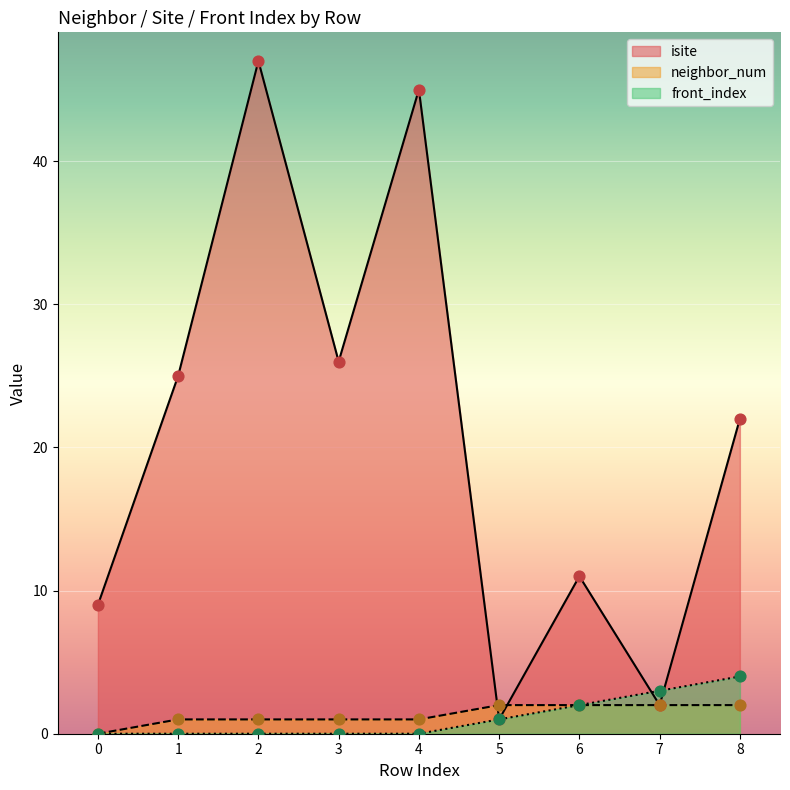

What are all the series names shown in the legend?

isite, neighbor_num, front_index